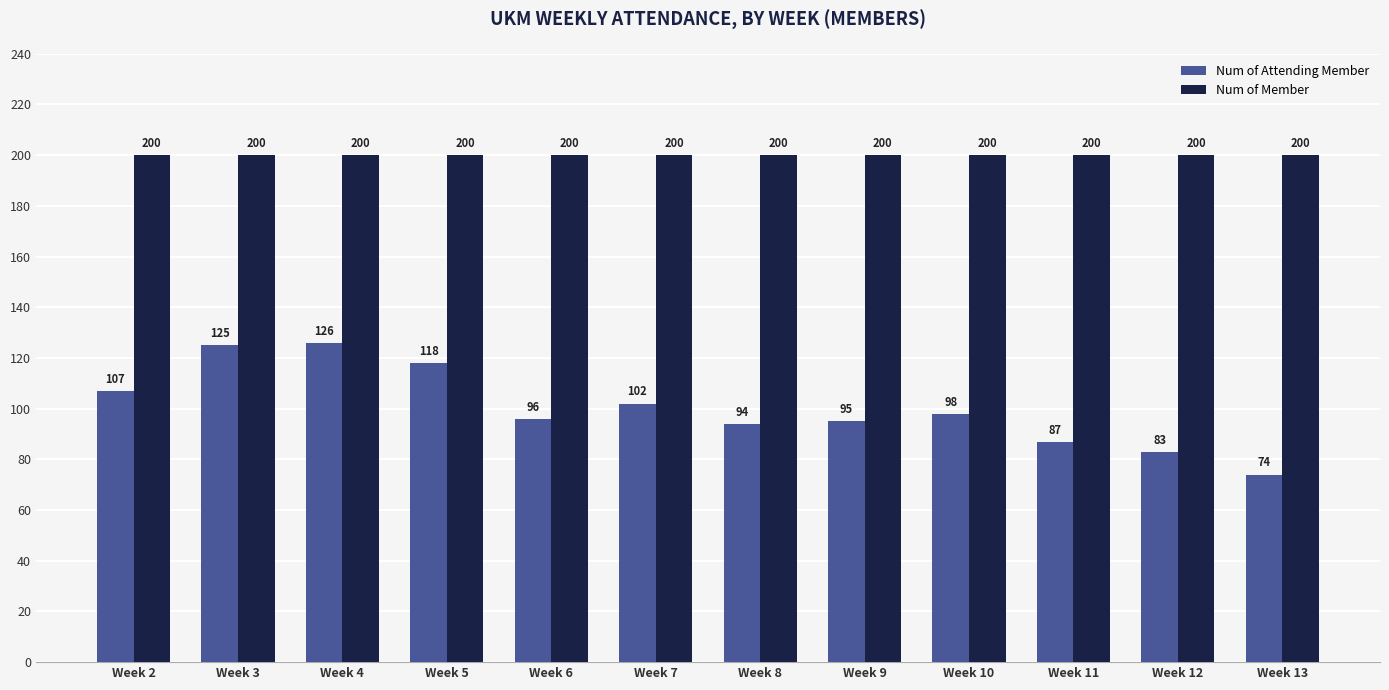

What is the spread (max minus min) of values at Week 11?

113